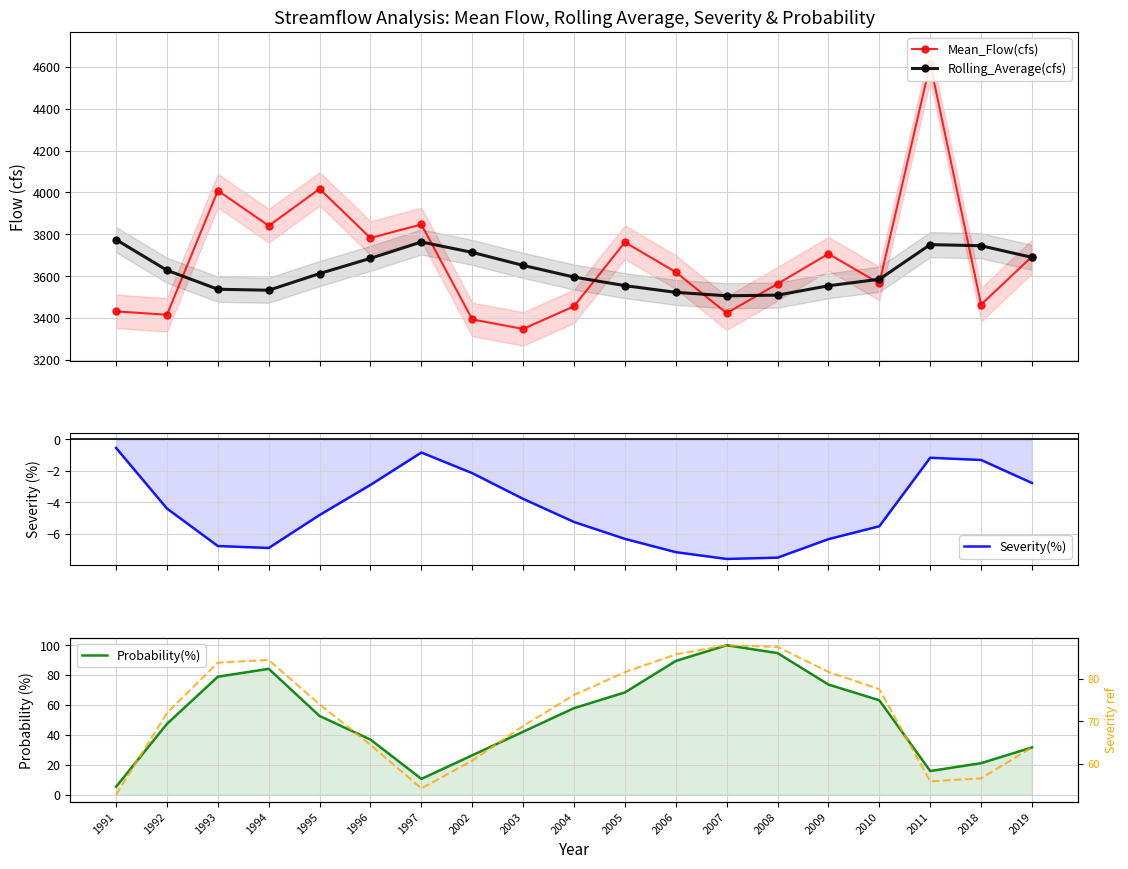

Which category has the lowest value in the Rolling_Average(cfs) series?

2007